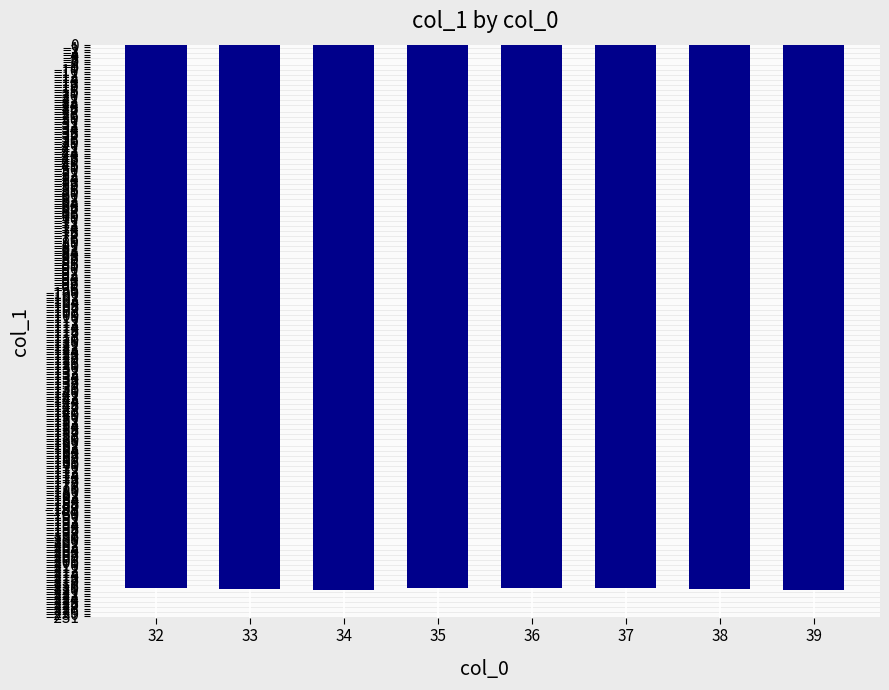

What is the maximum value shown in the chart?

-219.5